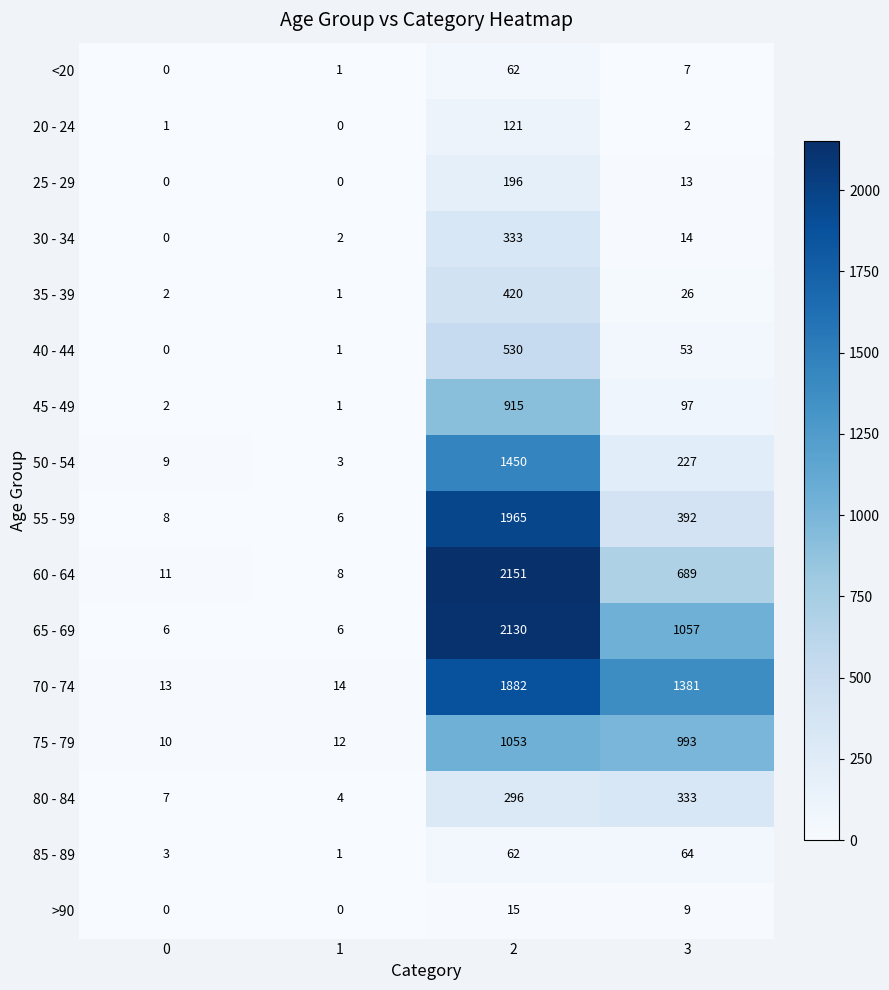

The value of 25 - 29 at 1 is 0. True or false?

True